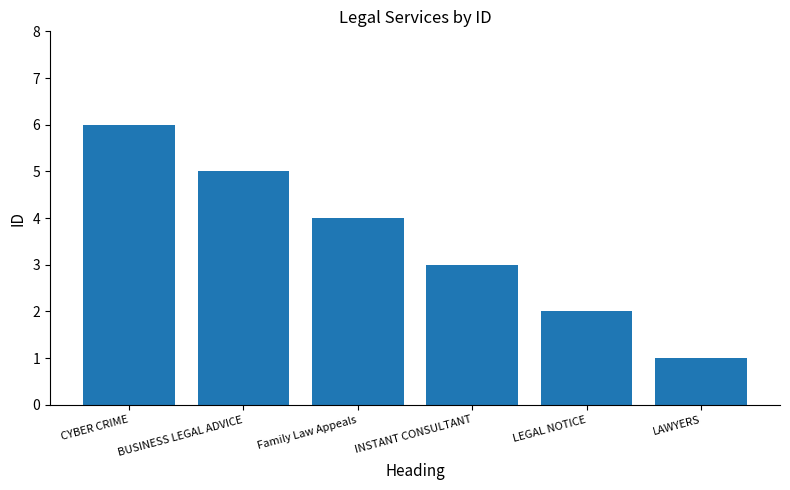

The value at CYBER CRIME is 6. True or false?

True